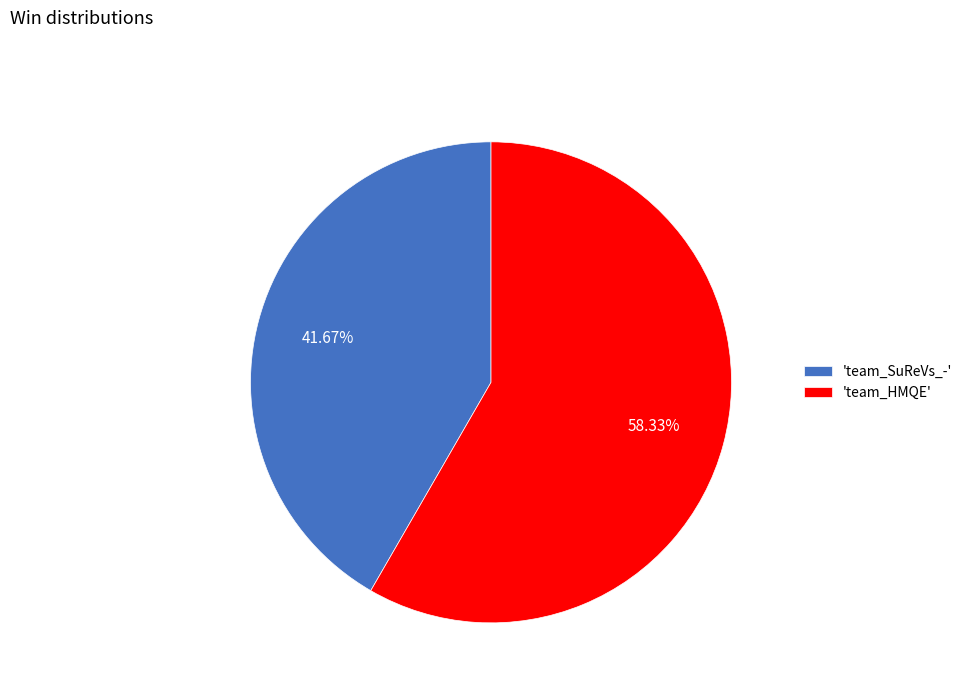

Combined, do 'team_HMQE' and 'team_SuReVs_-' account for over 50%?

Yes